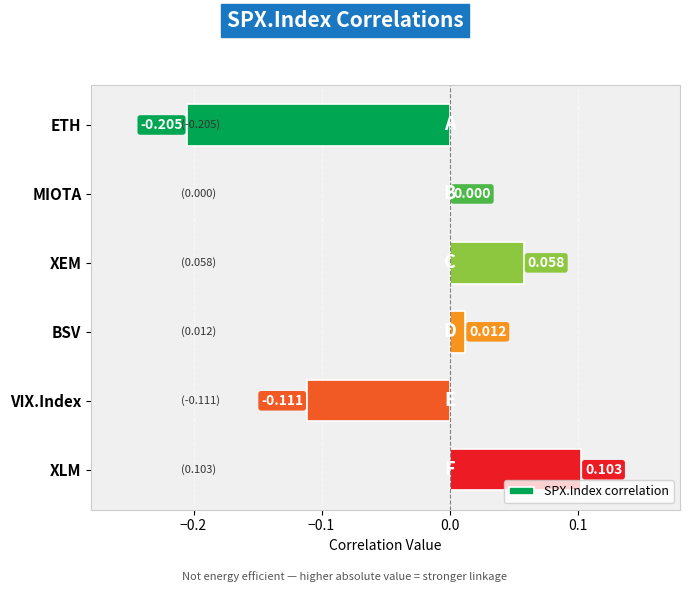

At which category does the chart reach its peak across all series?

XLM